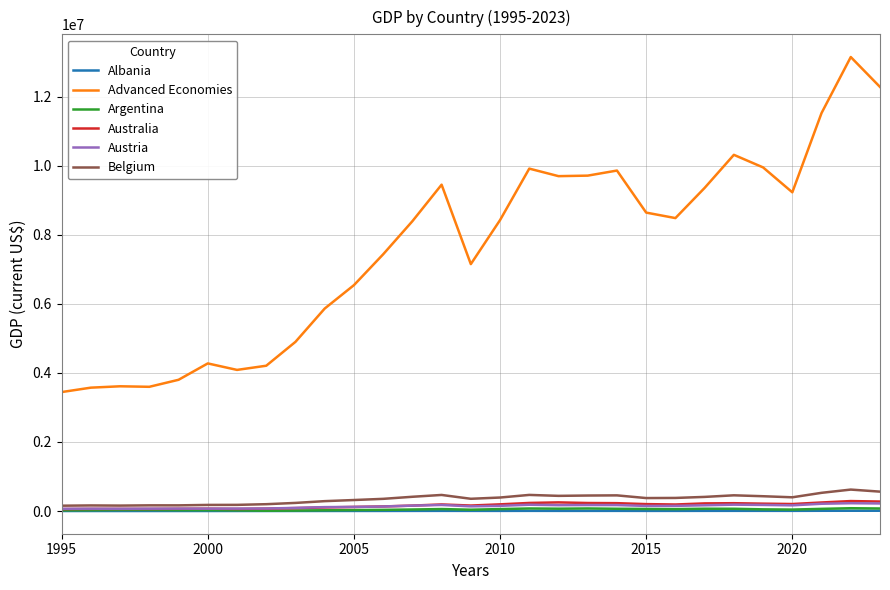

Which series has the largest total across all categories?

Advanced Economies